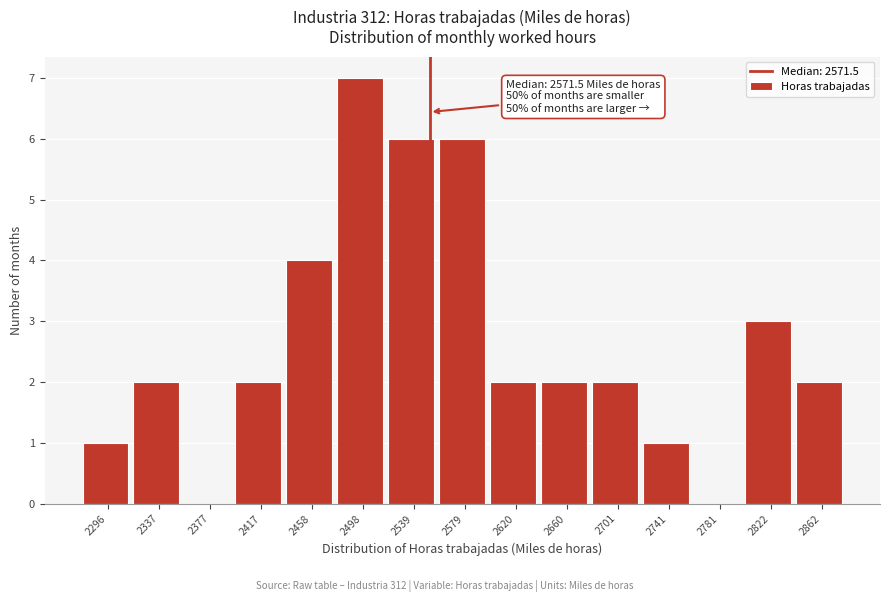

Reading left to right, extract all data points from this chart.

2296=1	2337=2	2377=0	2417=2	2458=4	2498=7	2539=6	2579=6	2620=2	2660=2	2701=2	2741=1	2781=0	2822=3	2862=2